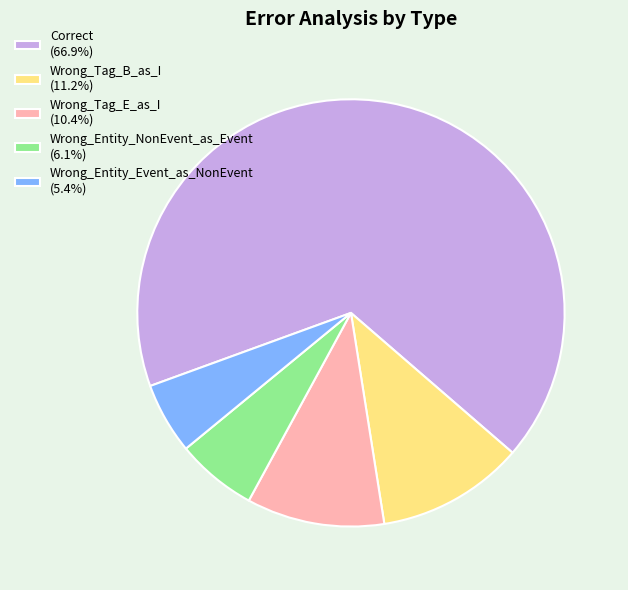

What is the ratio of the value at Correct (66.9%) to the value at Wrong_Tag_B_as_I (11.2%)?

6.0